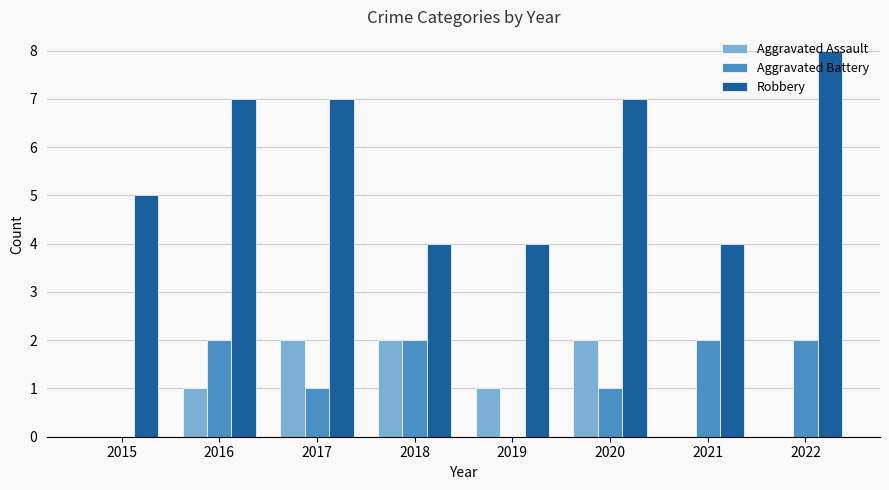

What is the sum of all Aggravated Assault values?

8